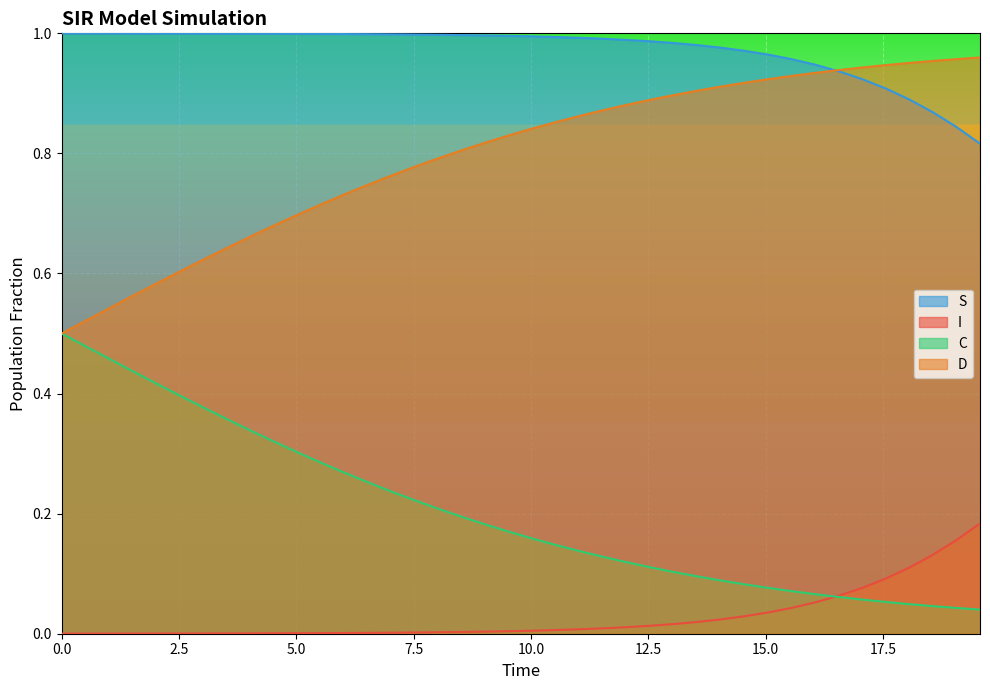

List the series in order of their peak value, lowest first.

I, C, D, S